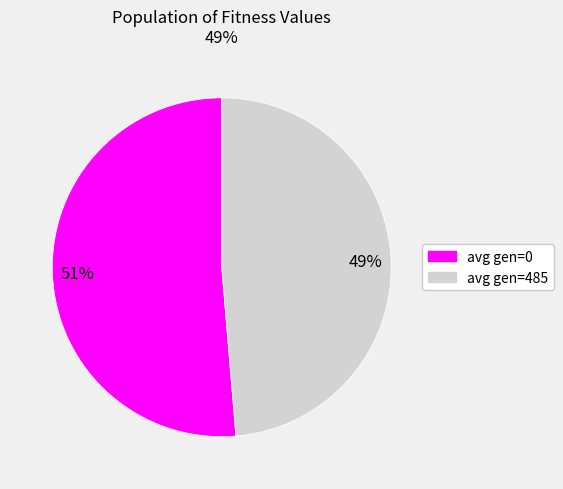

Between avg gen=485 and avg gen=0, which is larger?

avg gen=0